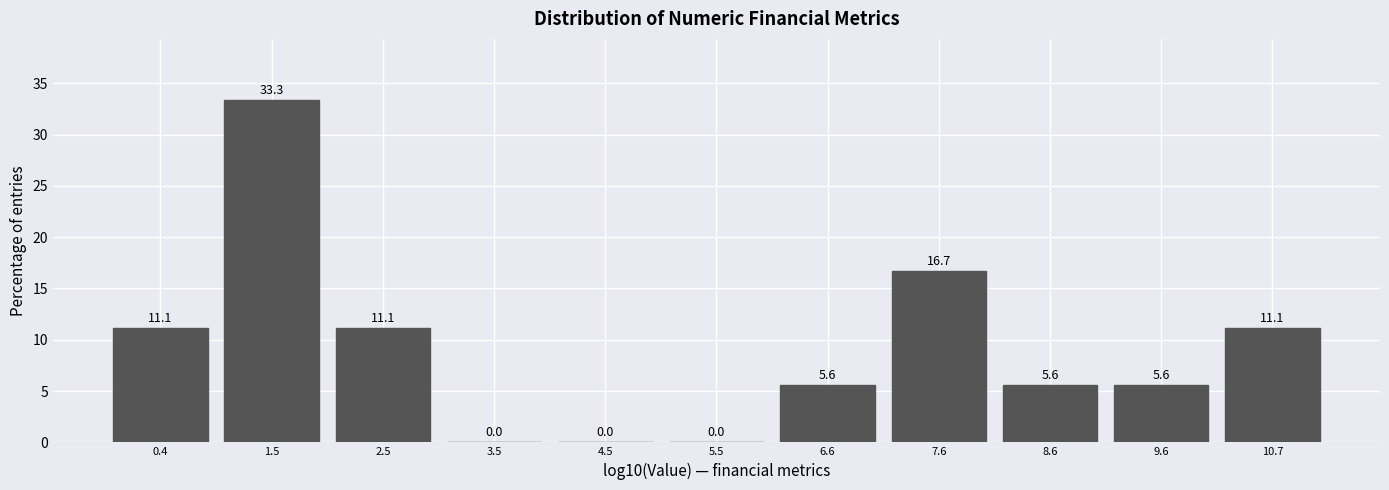

Reading left to right, transcribe this chart: for each bar, give the range it covers on the x-axis and its height. The bar edges are not printed on the chart, so give them approximately, as read against the axis.

0.0 to 1.0: 11.1
1.0 to 2.0: 33.3
2.0 to 3.0: 11.1
3.0 to 4.0: 0.0
4.0 to 5.0: 0.0
5.0 to 6.0: 0.0
6.0 to 7.0: 5.6
7.0 to 8.2: 16.7
8.2 to 9.2: 5.6
9.2 to 10.2: 5.6
10.2 to 11.2: 11.1